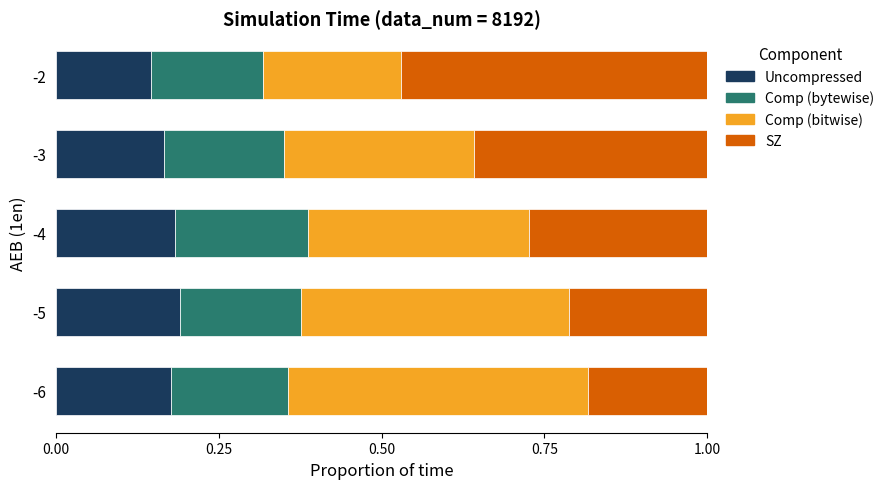

The value of Uncompressed at -6 is 0.1. True or false?

False